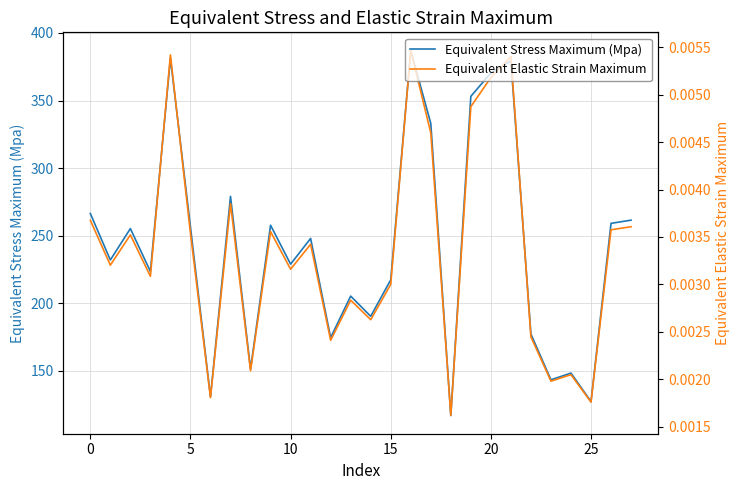

How many lines are shown in the chart?

2